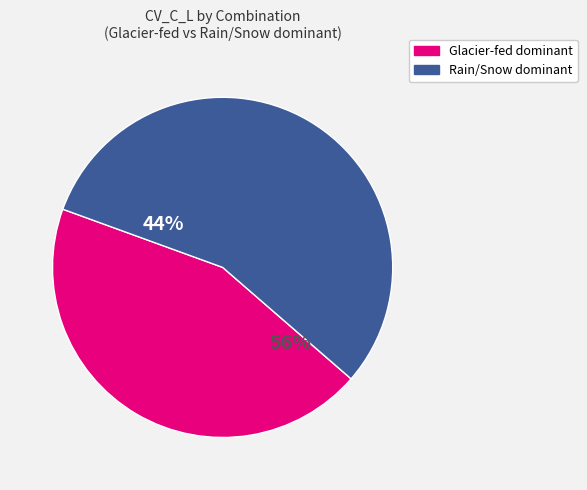

What is the smallest slice in the pie chart?

Glacier-fed_Glacier-fed_Glacier-fed